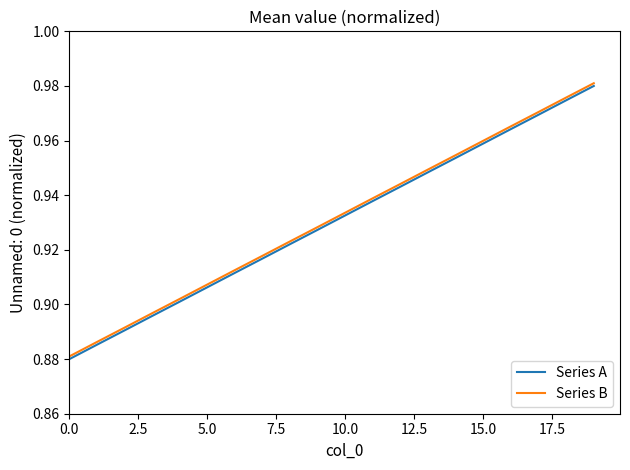

At how many categories does at least one series exceed 0?

20